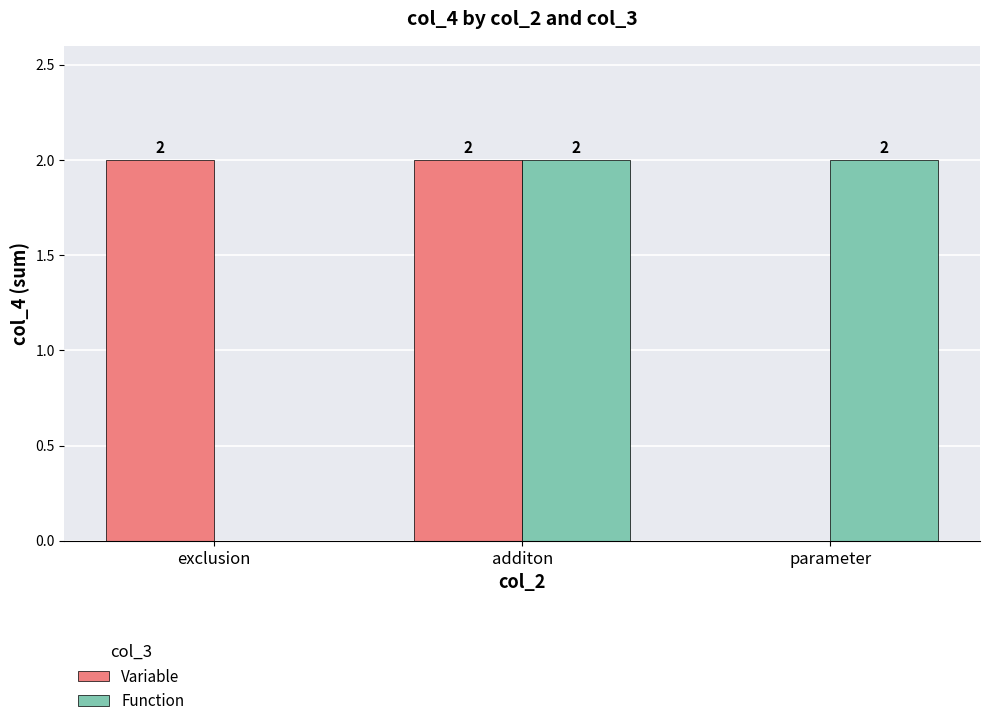

What is the average value of the Variable series?

1